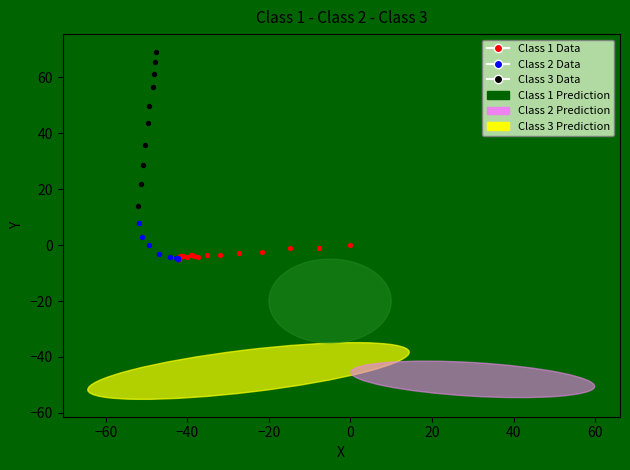

Which series has the widest spread of Y values?

Class 3 Data